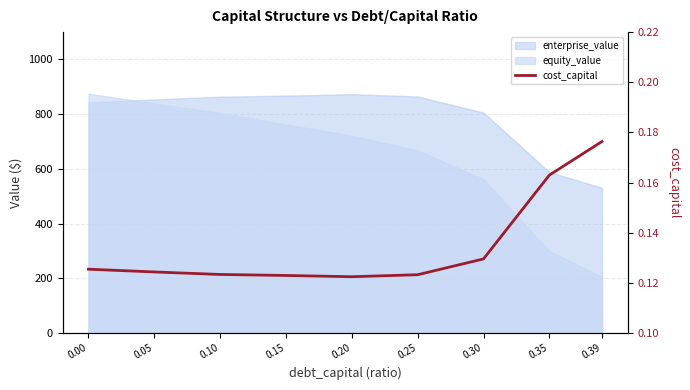

True or false: the data shows 0.2 at 0.35.

False